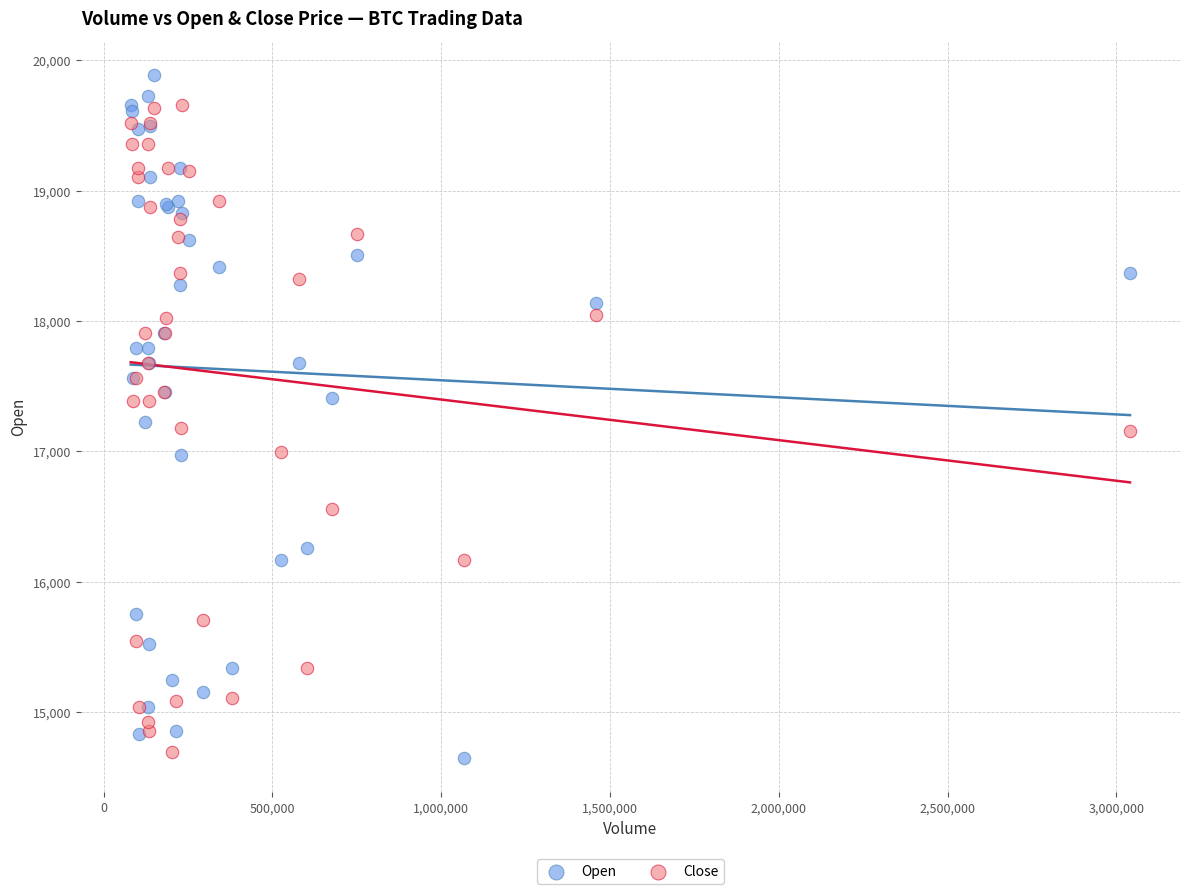

Which series has the widest spread of Y values?

Open